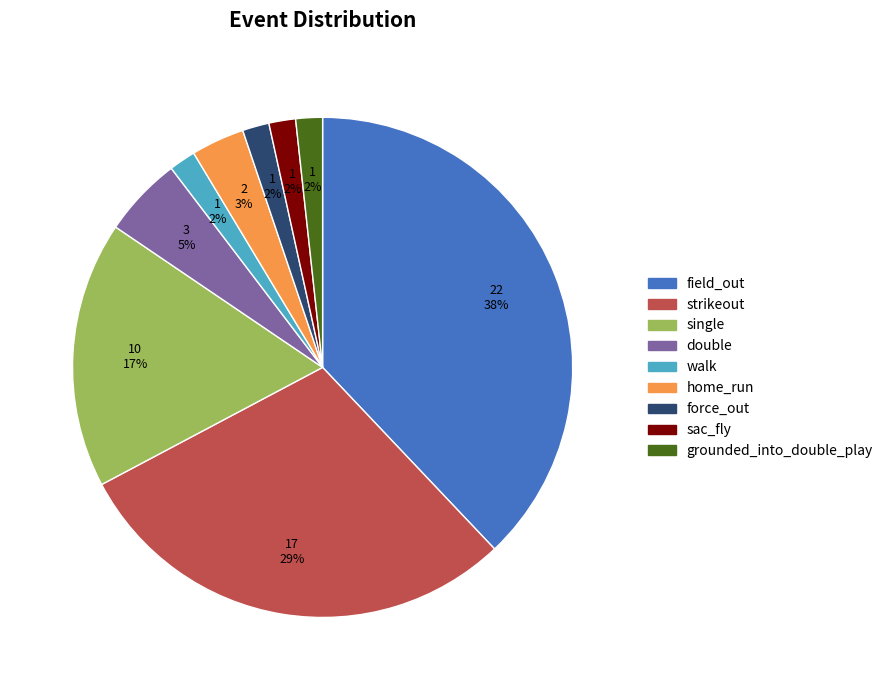

Is there any slice that represents more than half of the pie?

No